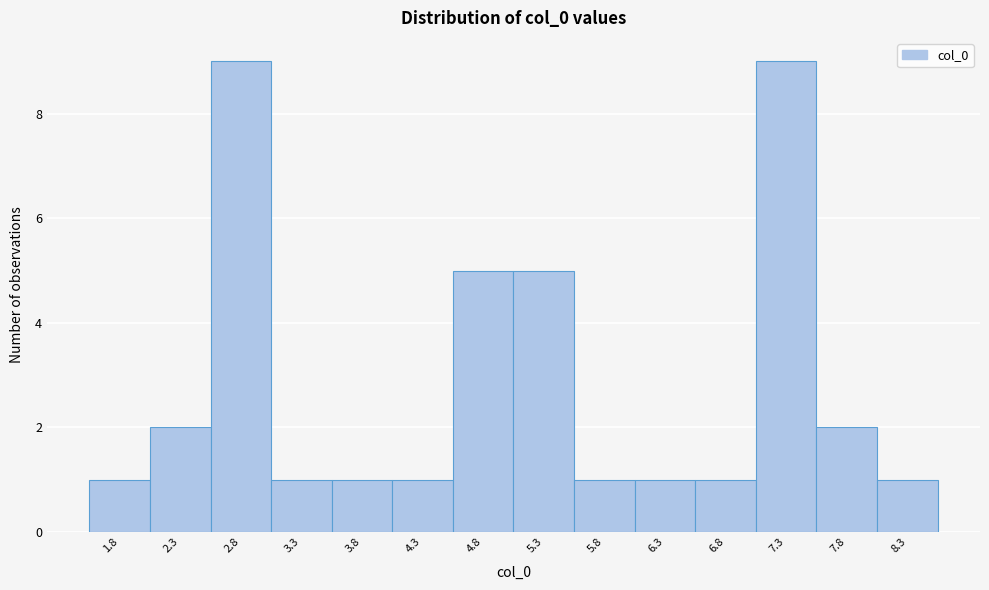

Reading left to right, list every bar in this chart as the range it spans on the x-axis followed by its height. Neither the bar edges nor the heights are printed on the chart, so give them approximately, as read against the axes.

1.5 to 2.0: 1
2.0 to 2.5: 2
2.5 to 3.0: 9
3.0 to 3.5: 1
3.5 to 4.0: 1
4.0 to 4.5: 1
4.5 to 5.0: 5
5.0 to 5.5: 5
5.5 to 6.0: 1
6.0 to 6.5: 1
6.5 to 7.0: 1
7.0 to 7.5: 9
7.5 to 8.0: 2
8.0 to 8.5: 1